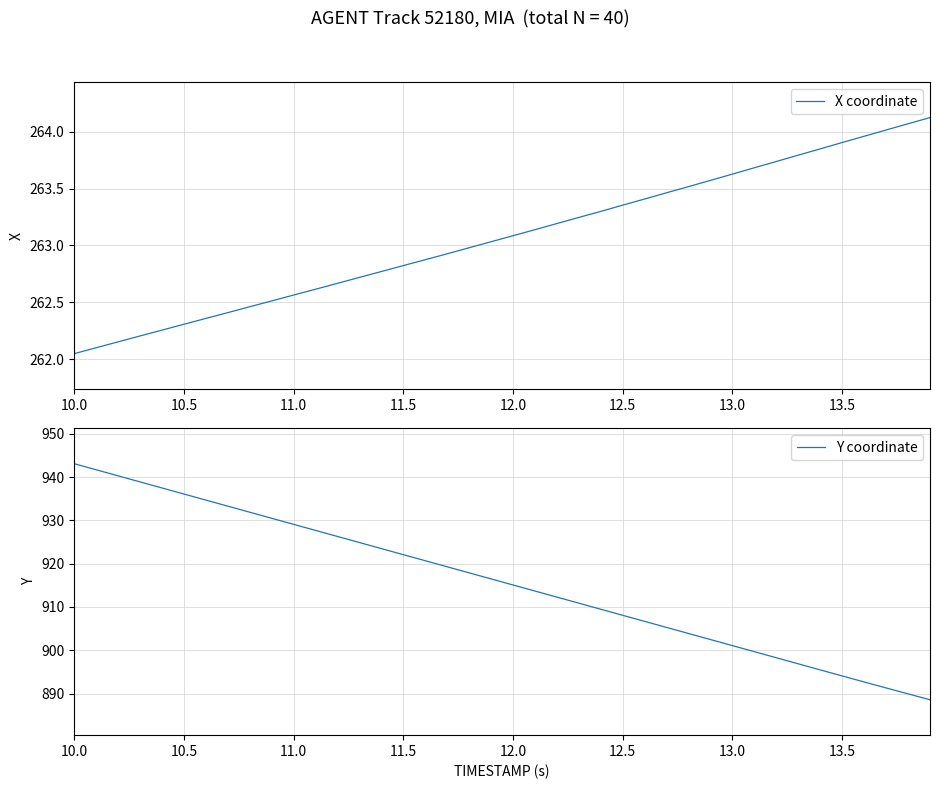

What is the maximum value for X coordinate?

264.1